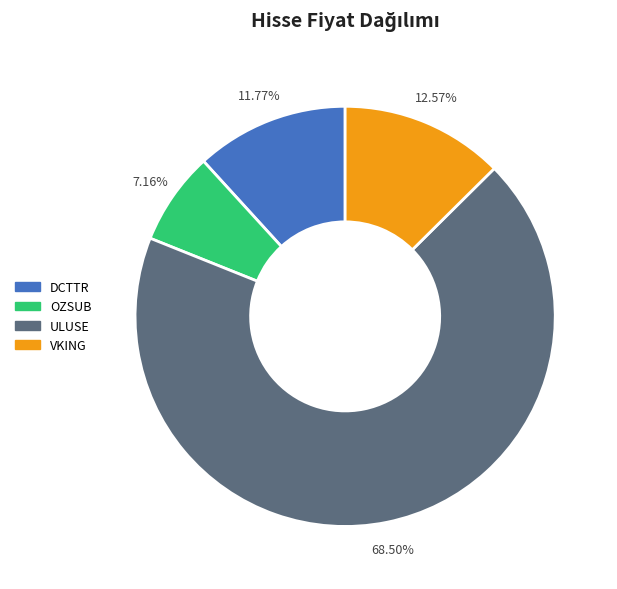

Rank the categories by value from highest to lowest.

ULUSE, VKING, DCTTR, OZSUB